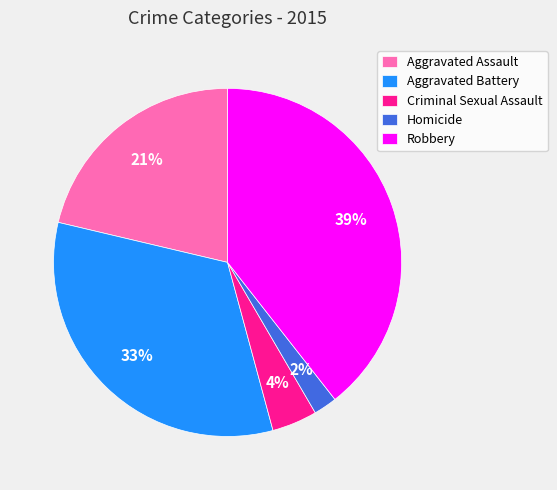

To the nearest percent, what is the difference between the largest and smallest slice percentages?

37%